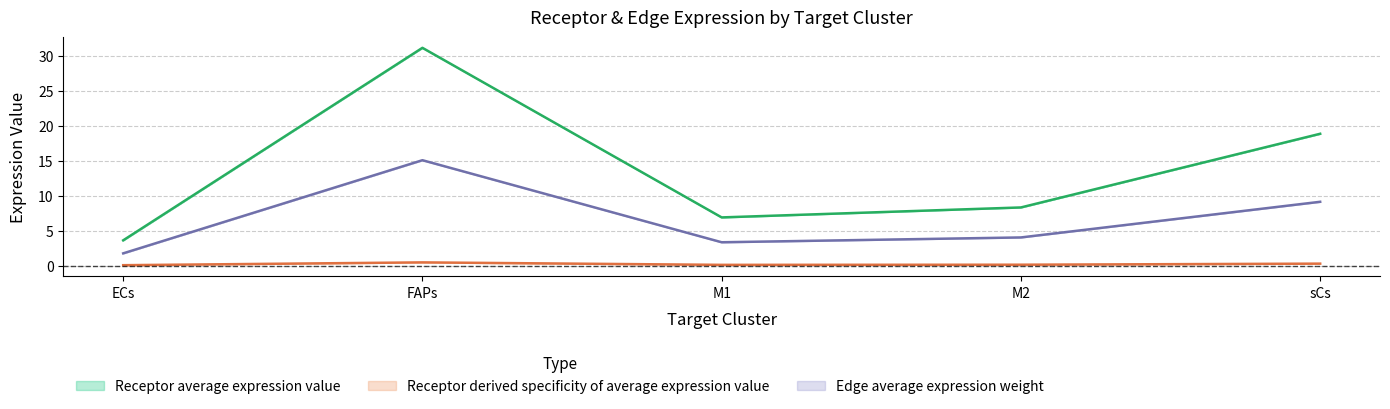

Rank the series by their maximum value, from lowest to highest.

Receptor derived specificity of average expression value, Edge average expression weight, Receptor average expression value